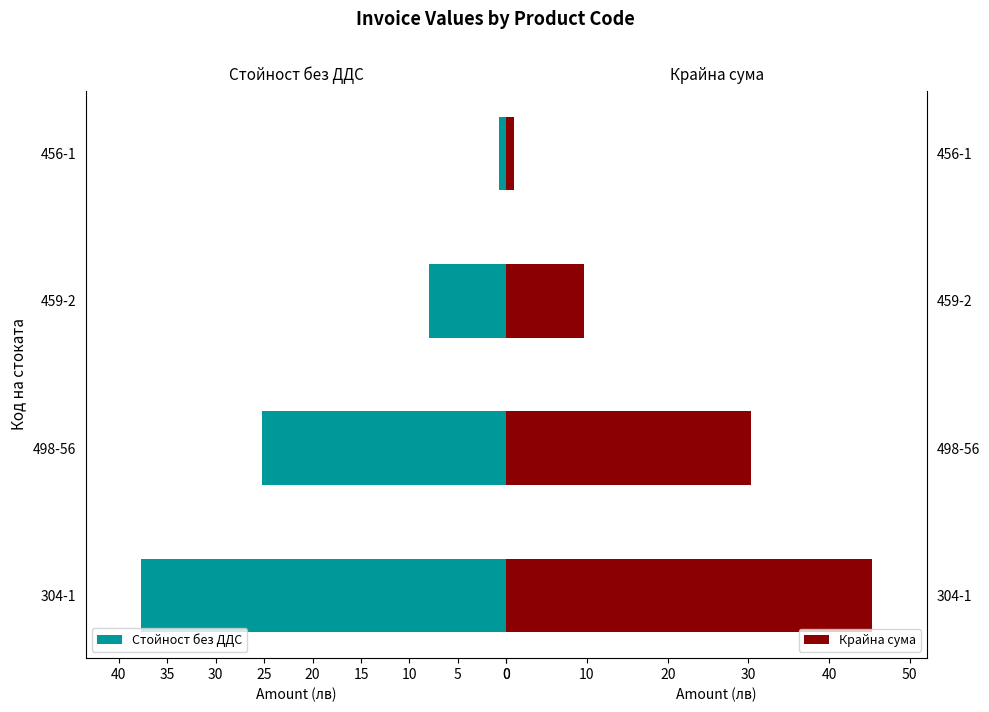

Count the number of data series in this chart.

2